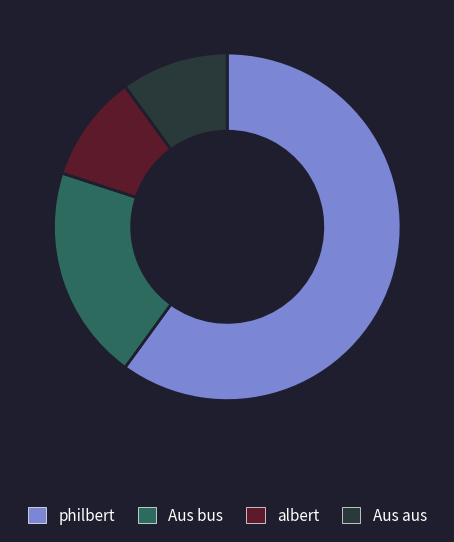

Approximately how many times larger is the value at Aus aus compared to Aus bus?

0.5